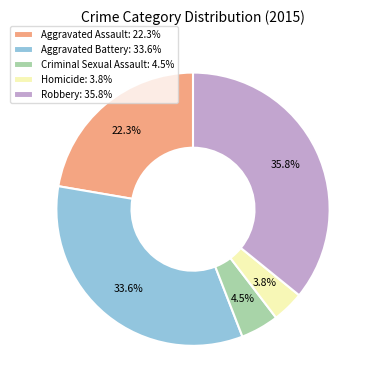

Which has a higher value, Aggravated Assault or Aggravated Battery?

Aggravated Battery